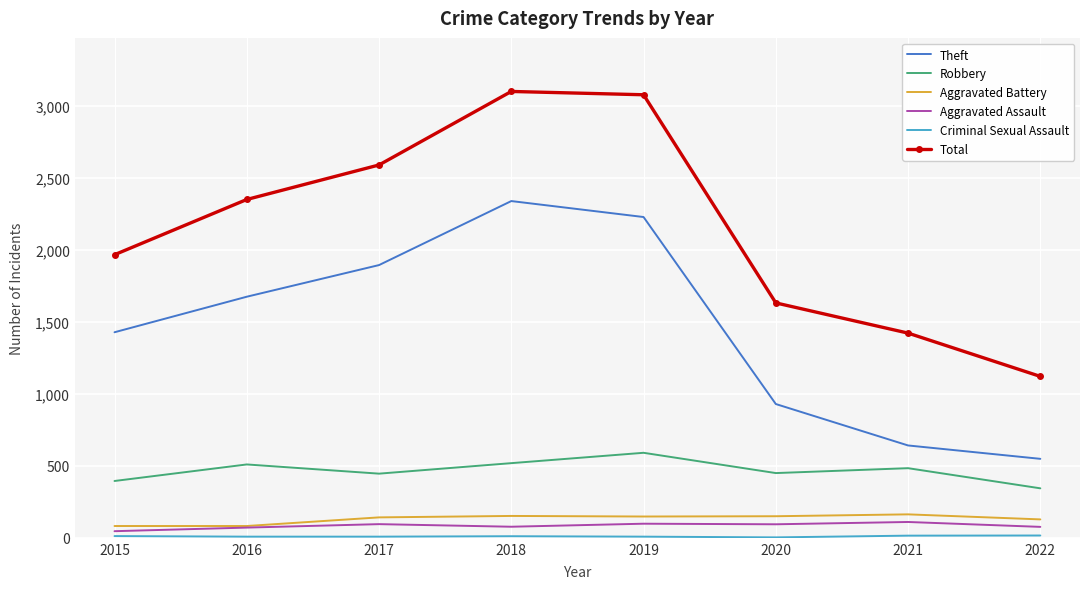

What is the difference between the Robbery values at 2018 and 2021?

35